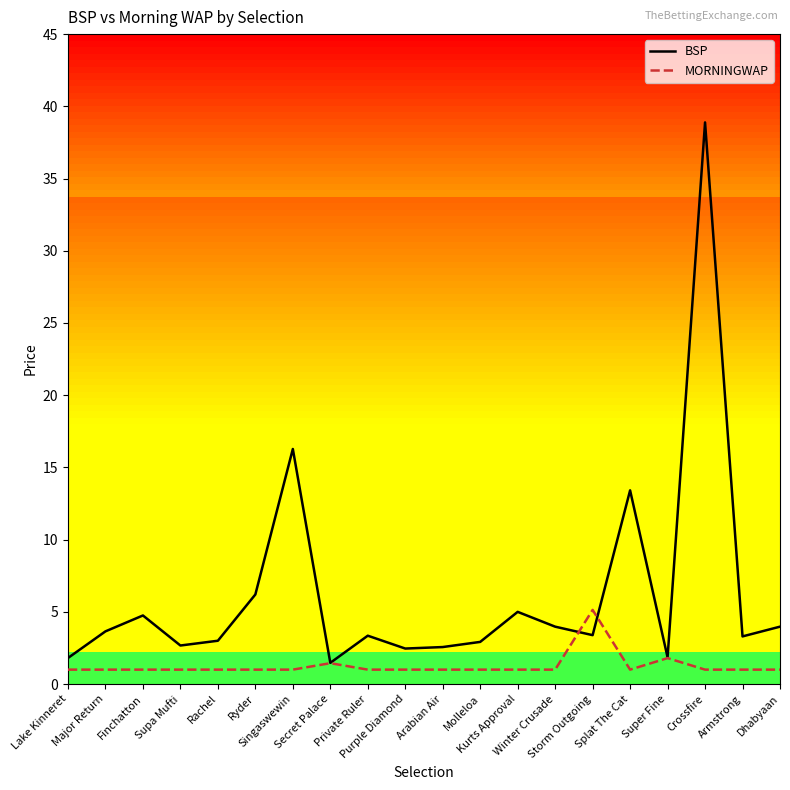

Rank the series at Lake Kinneret from lowest to highest value.

MORNINGWAP, BSP